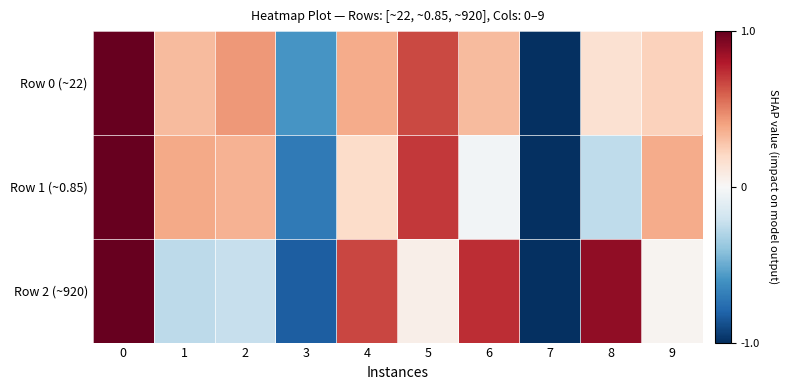

Which series has the largest total across all categories?

Row 0 (~22)